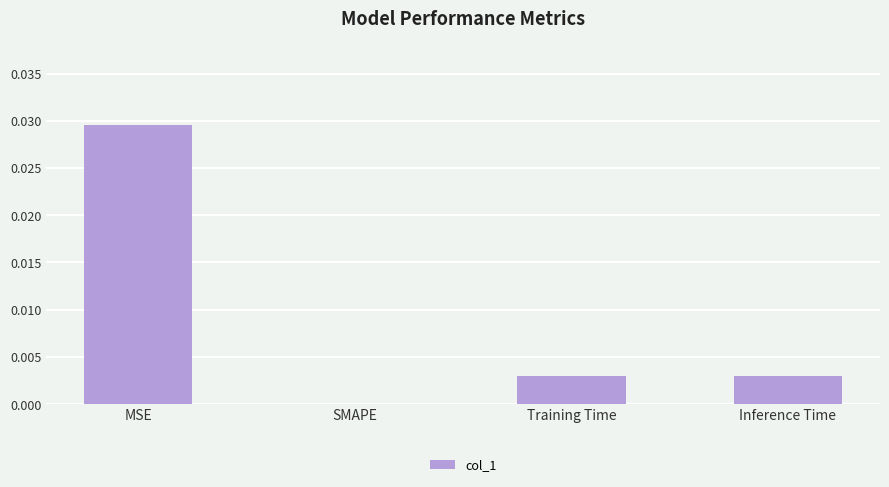

The chart shows a value of 0.0 at Inference Time. True or false?

True